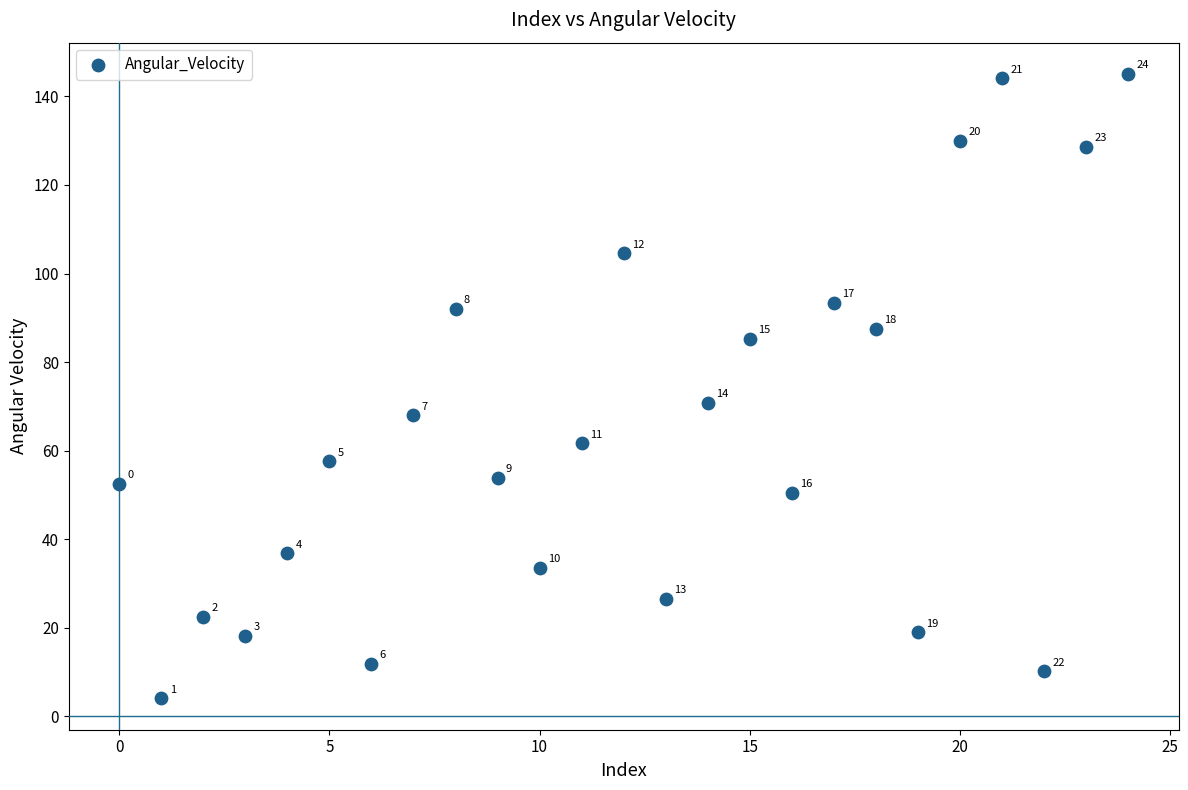

What is the range of Y values (max minus min)?

141.1